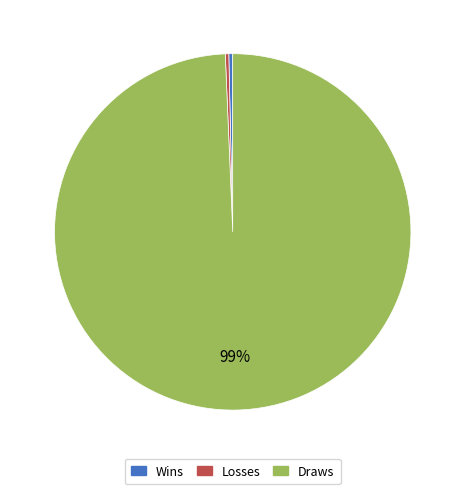

Is it true that Losses is 0% of the pie?

True